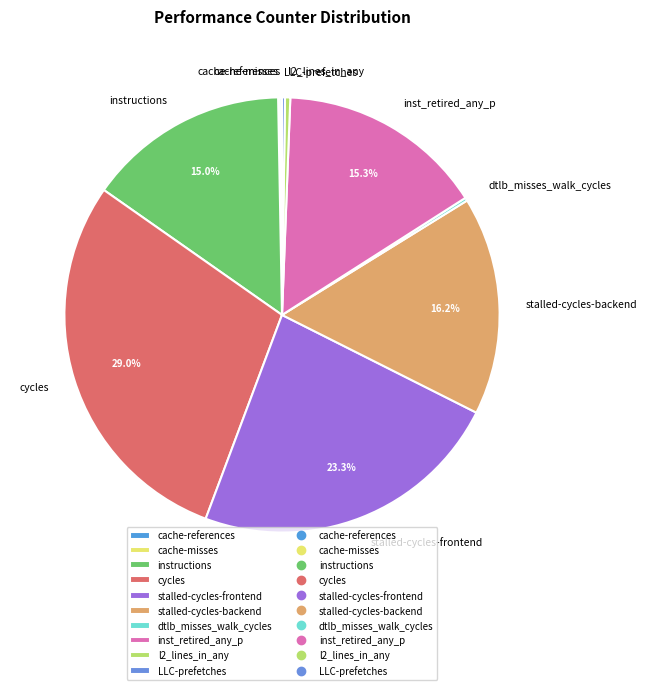

What percentage is NOT represented by stalled-cycles-frontend?

76.7%